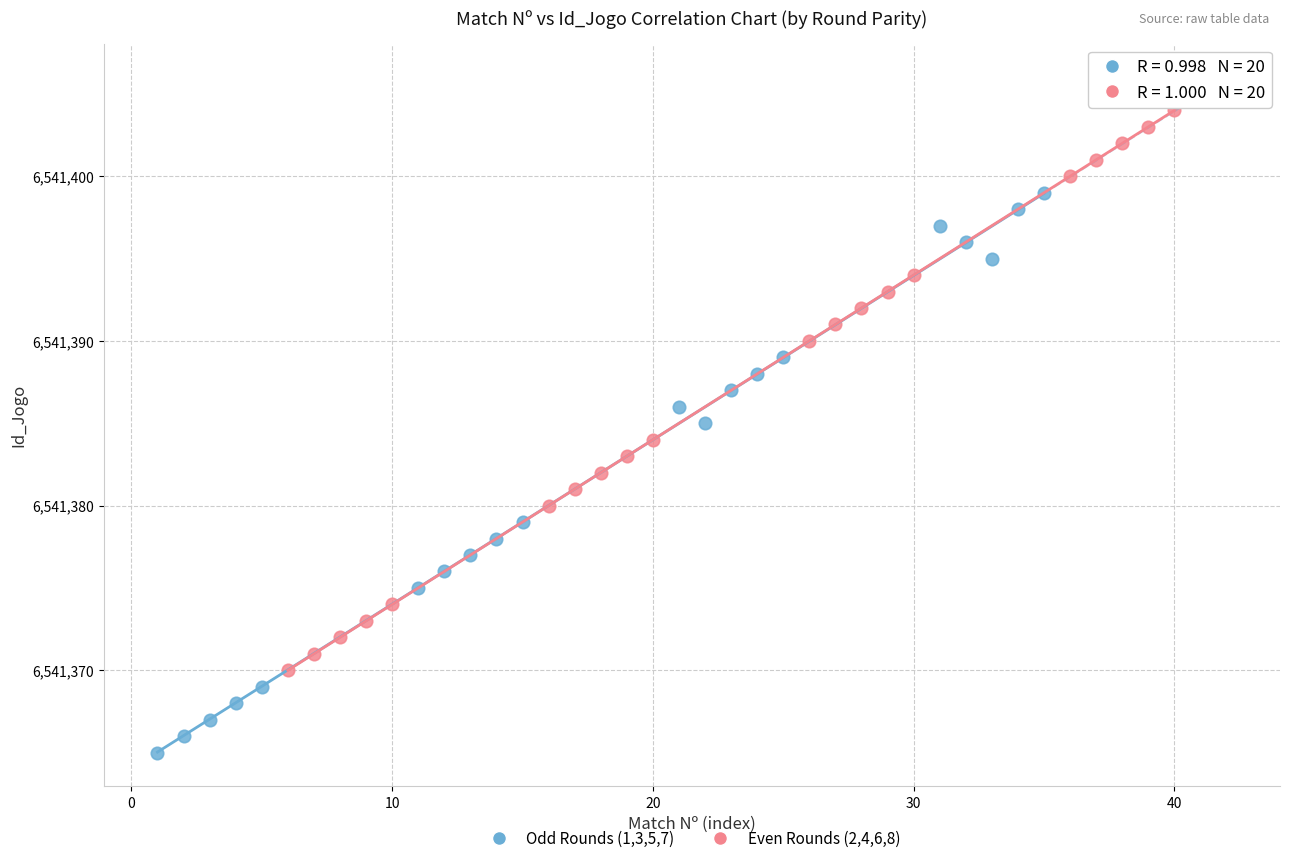

Which series reaches the maximum Y coordinate?

Even Rounds (2,4,6,8)